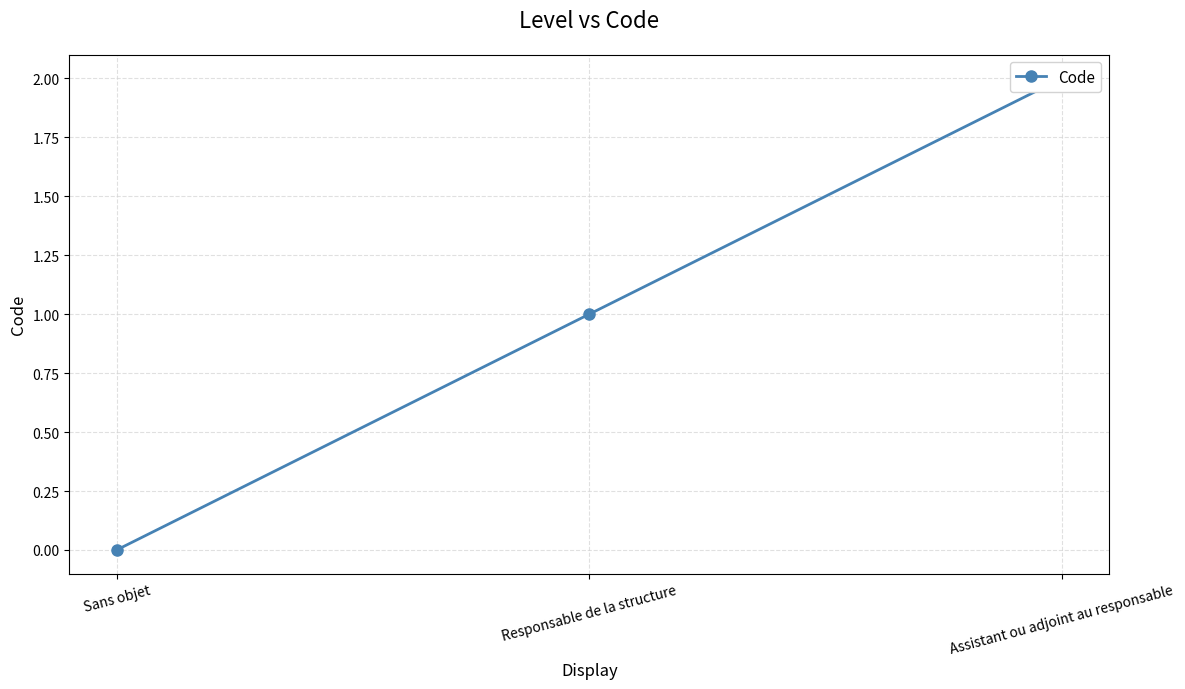

At which category does the chart reach its minimum across all series?

Sans objet